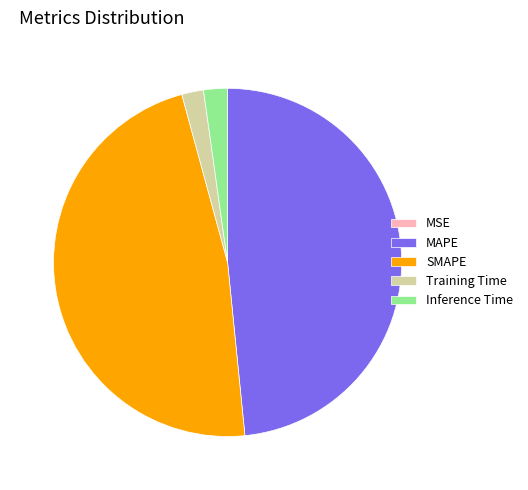

Is there any slice that represents more than half of the pie?

No